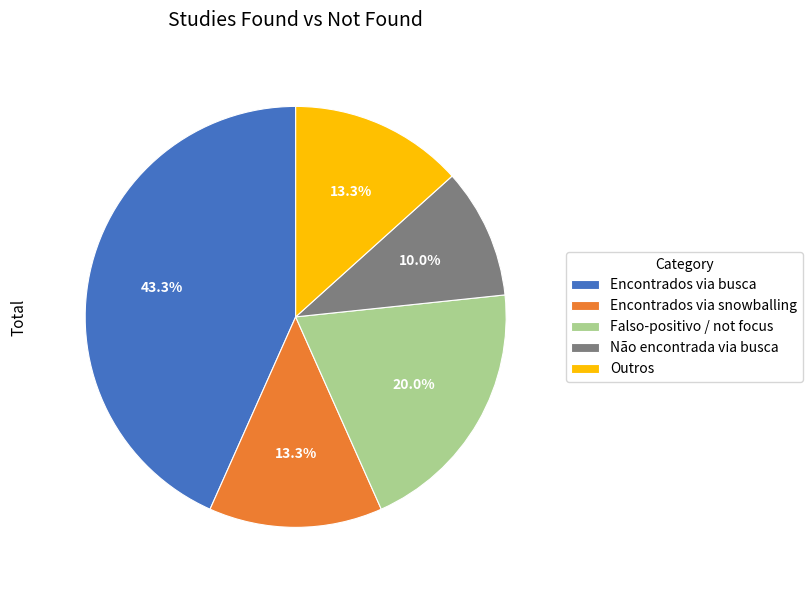

What percentage is NOT represented by Outros?

86.7%